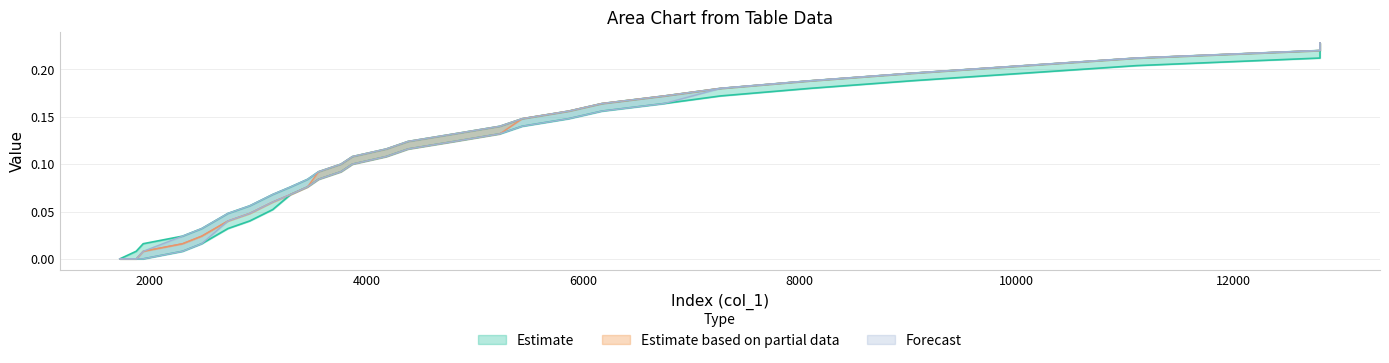

At which label does col_6 reach its peak?

12802